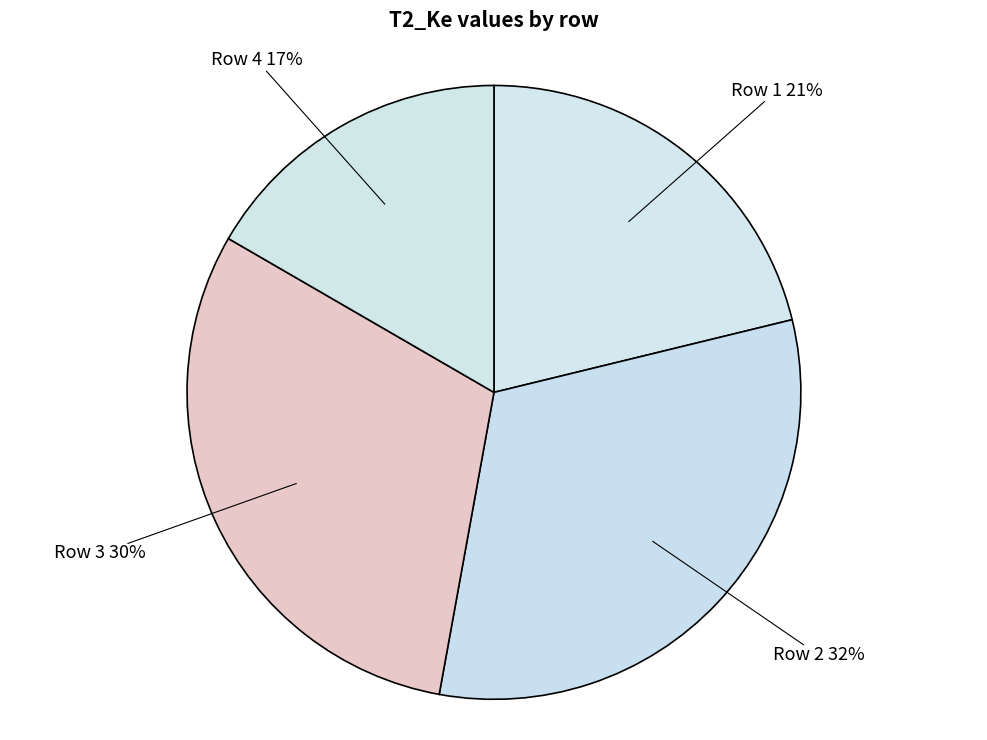

The Row 2 slice represents 23% of the pie. True or false?

False